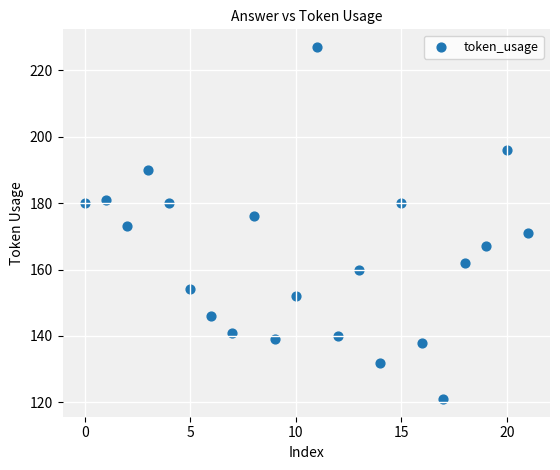

What is the range of Y values (max minus min)?

106